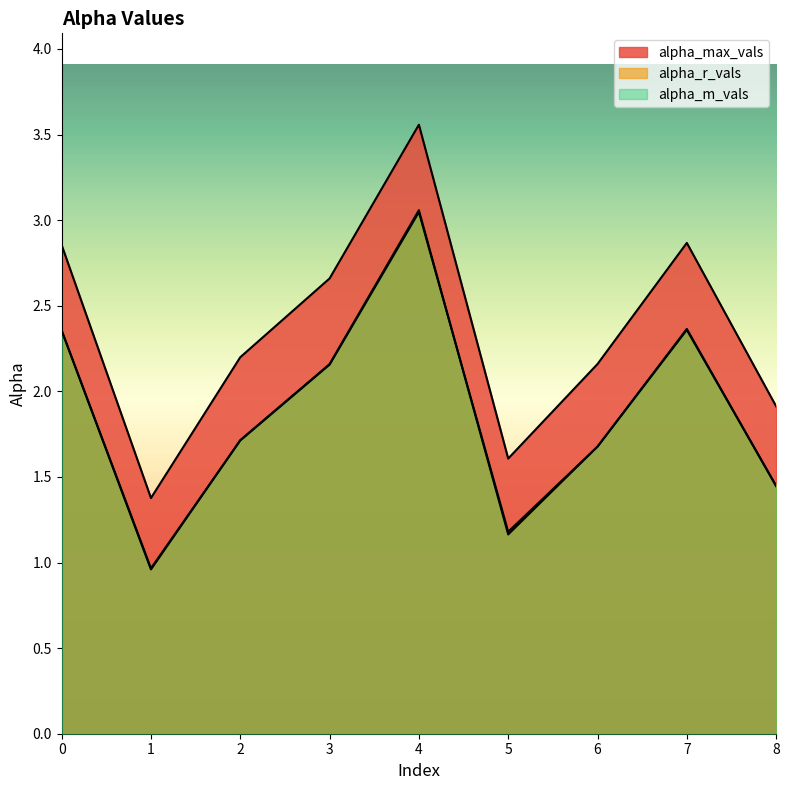

What is the difference between the alpha_max_vals values at 2 and 5?

0.6